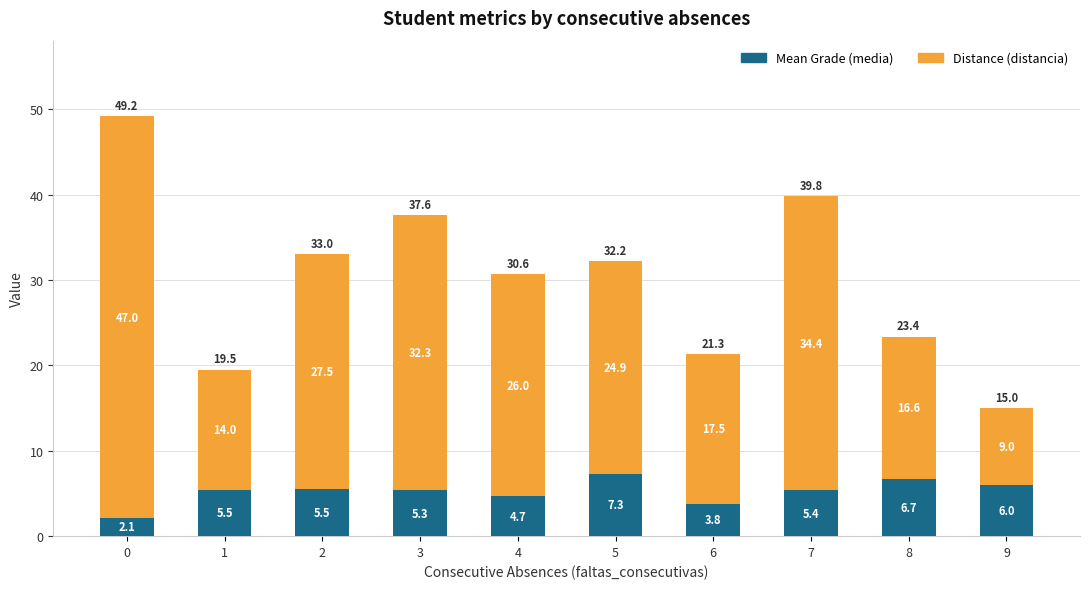

Where is Mean Grade (media) nearest to the value 4?

6